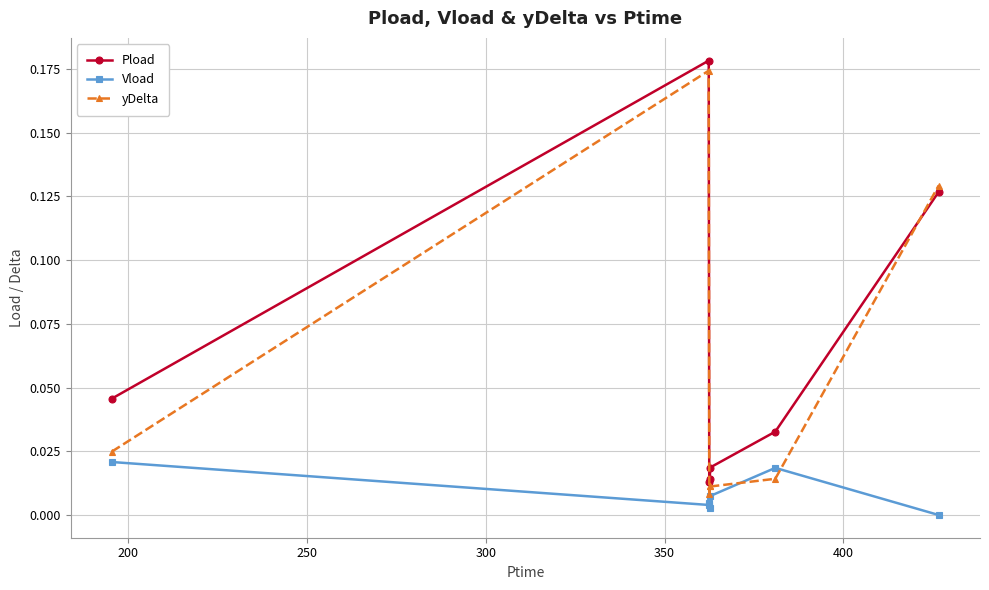

What are all the series names shown in the legend?

Pload, Vload, yDelta